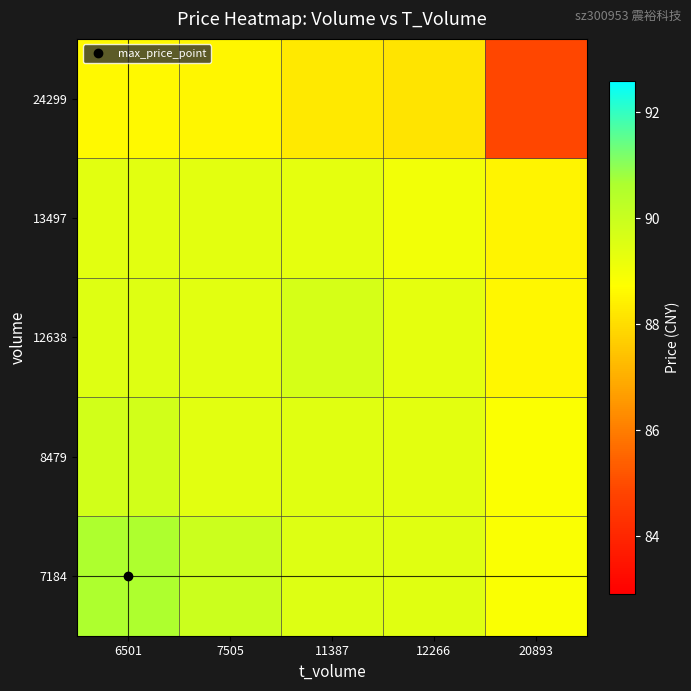

What is the minimum value shown in the chart?

84.9